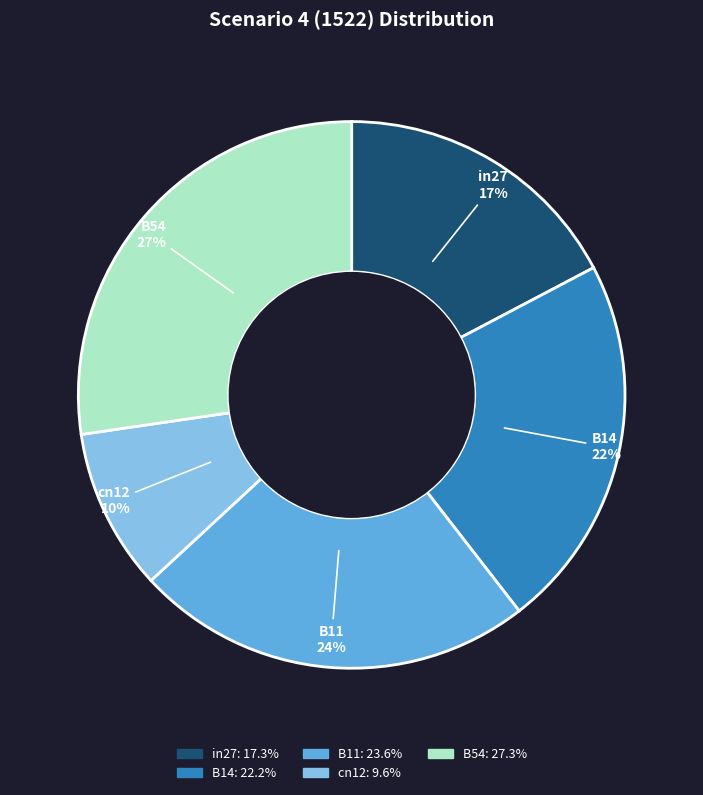

What percentage is the cn12 slice, to the nearest percent?

10%